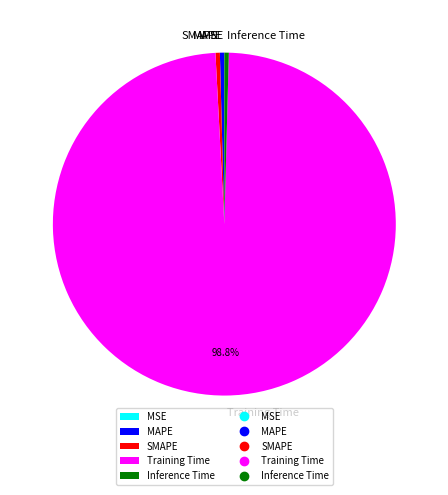

What is the largest slice in the pie chart?

Training Time